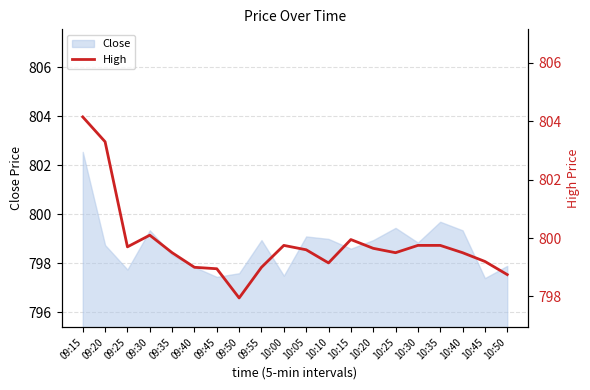

Is it true that Close equals 190.3 at 10:40?

False